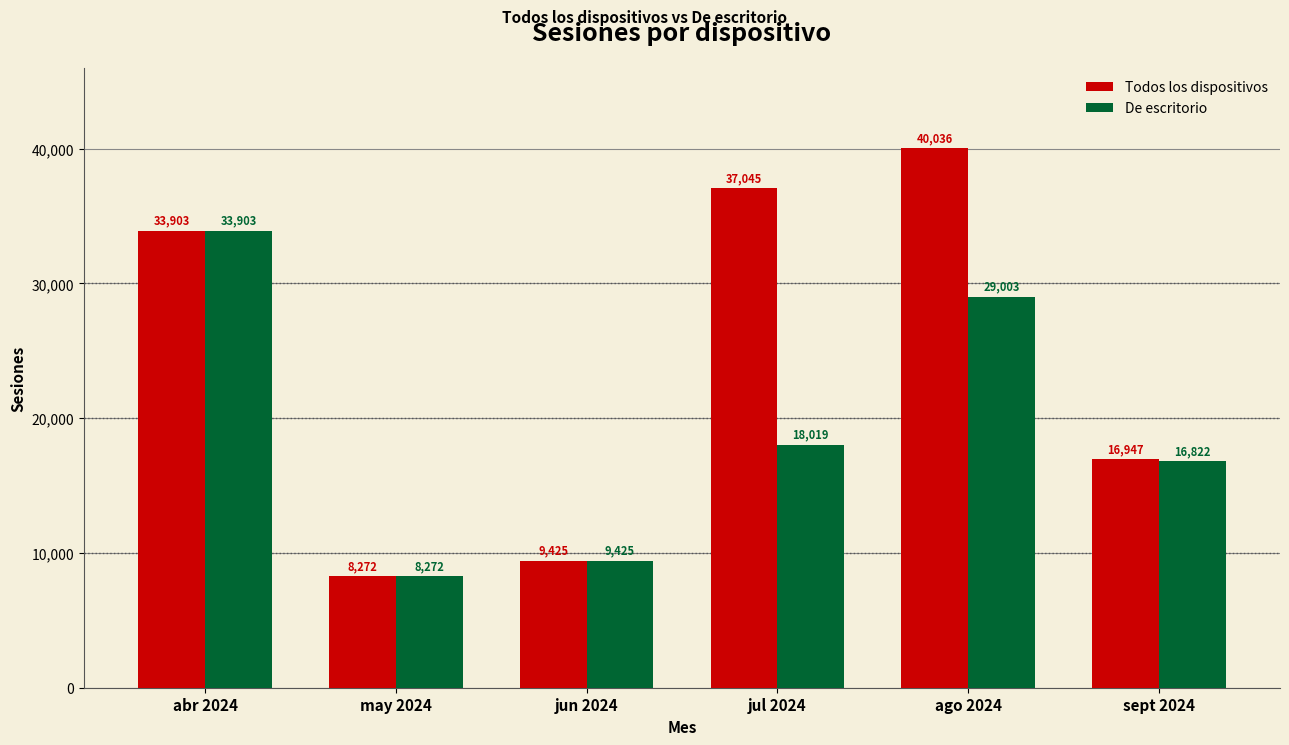

What is the minimum value for Todos los dispositivos?

8272